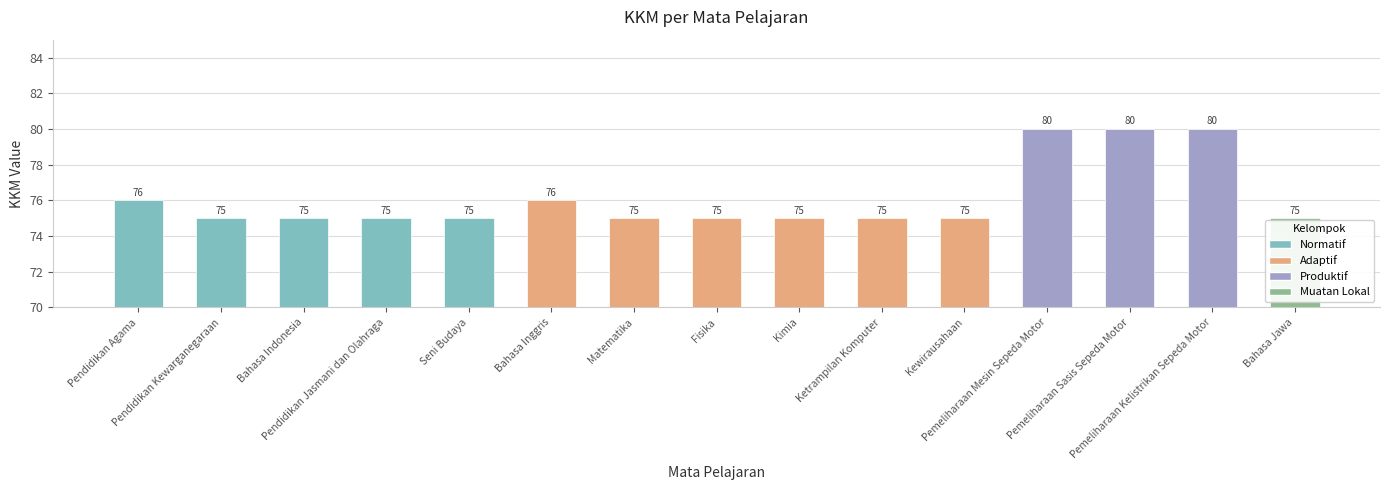

What is the sum of all values?

1142